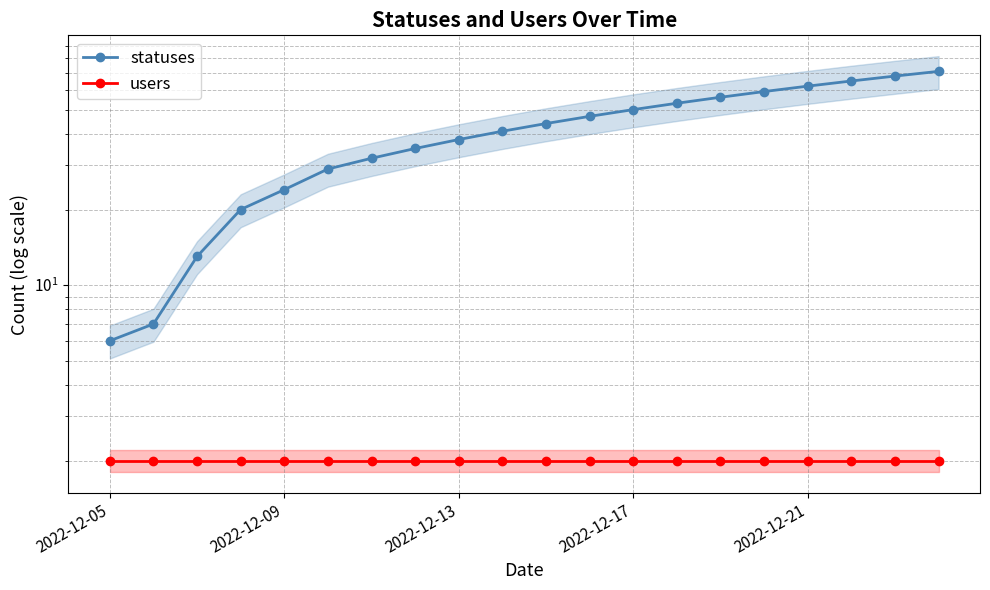

True or false: statuses and users cross at least once.

False